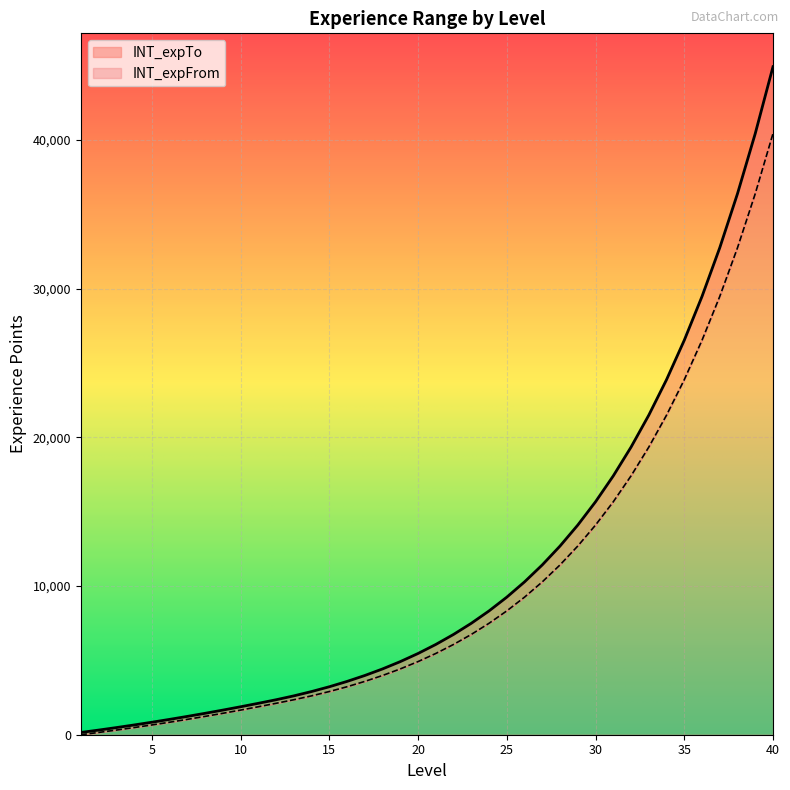

What is the average value of the INT_expFrom series?

9875